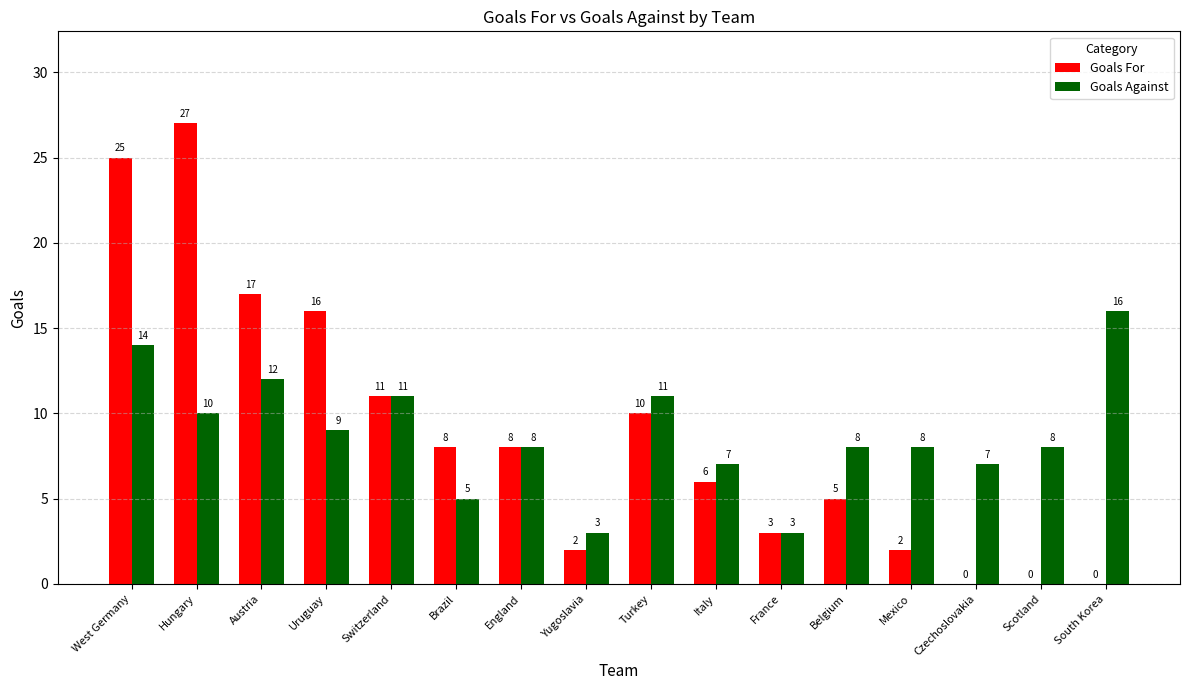

Which series changed the most between Hungary and France?

Goals For